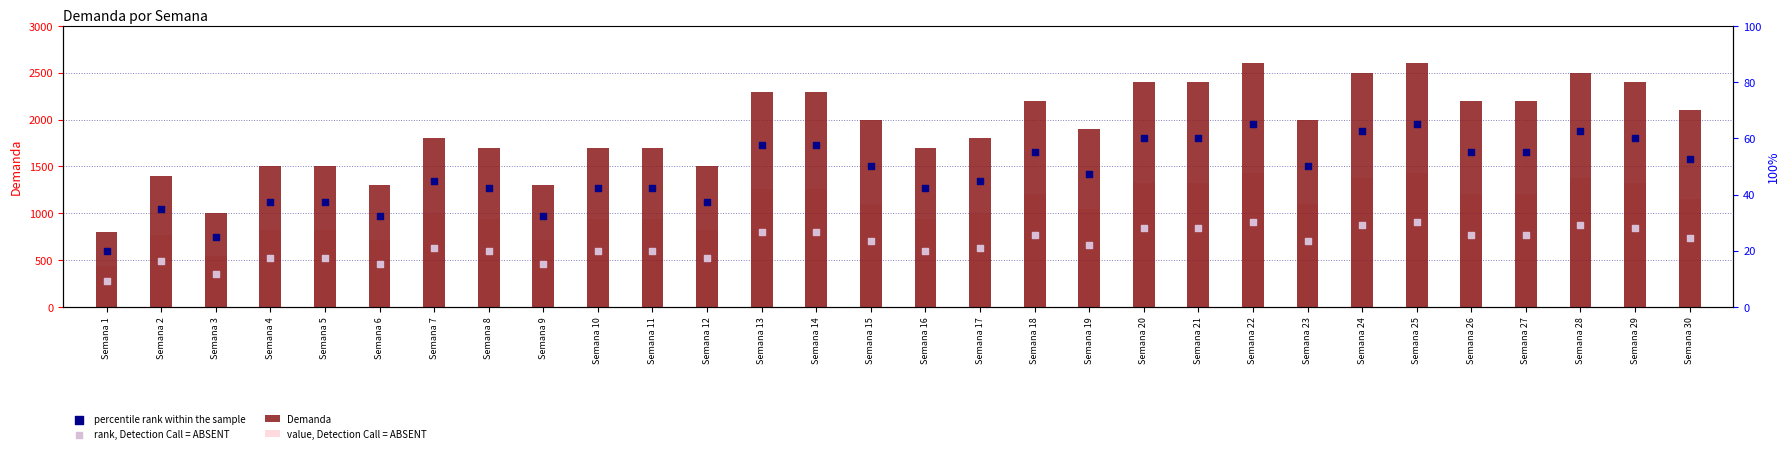

Which series reaches the minimum Y coordinate?

rank, Detection Call = ABSENT